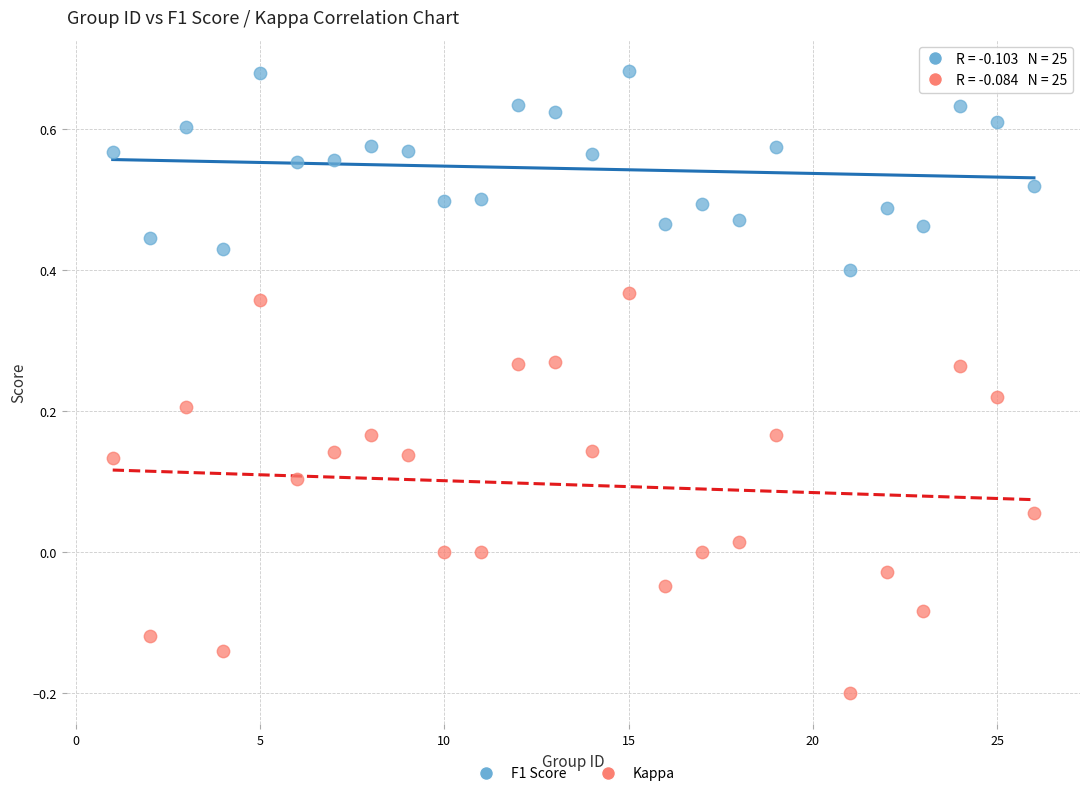

Which series reaches the minimum Y coordinate?

Kappa